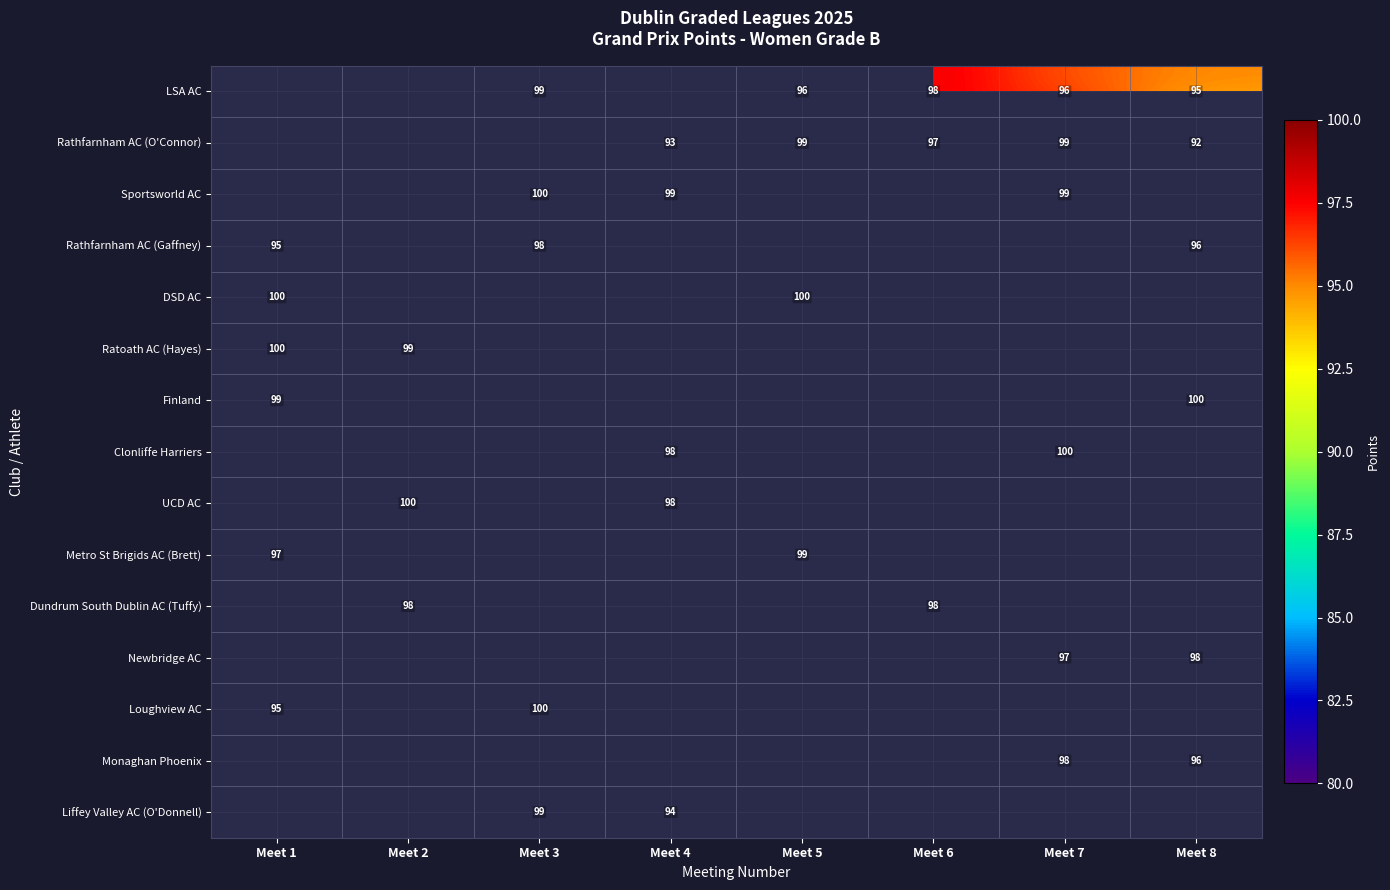

Which has a higher value, Meet 6 or Meet 1?

Meet 1